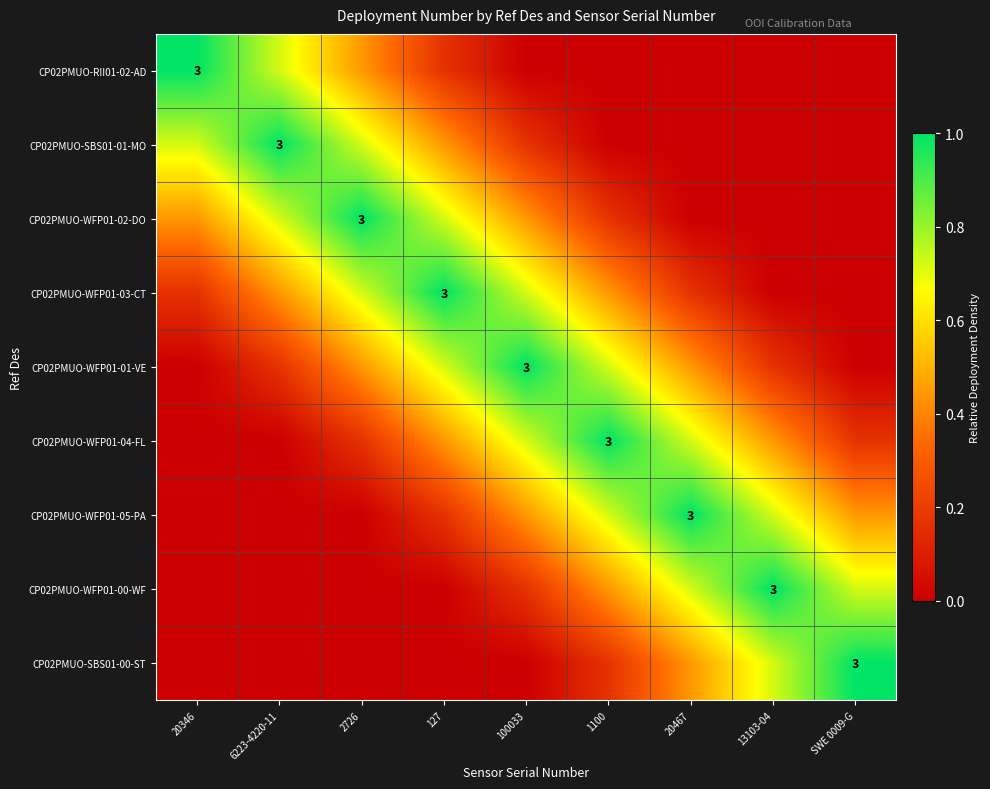

At which label is CP02PMUO-WFP01-04-FL closest to 0?

20346